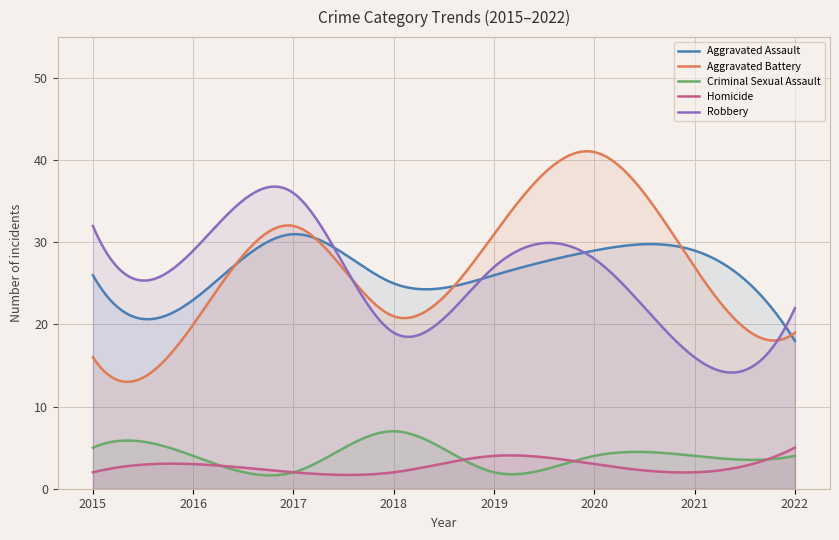

Rank the series at 2018 from lowest to highest value.

Homicide, Criminal Sexual Assault, Robbery, Aggravated Battery, Aggravated Assault